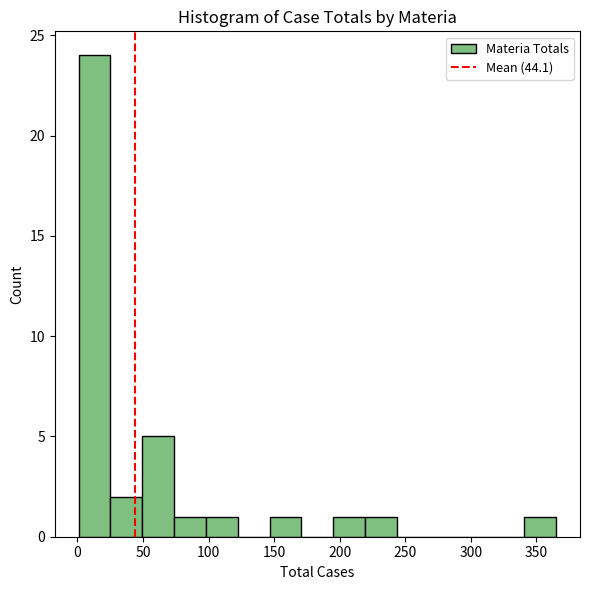

Reading left to right, list every bar in this chart as the range it spans on the x-axis followed by its height. Neither the bar edges nor the heights are printed on the chart, so give them approximately, as read against the axes.

0 to 25: 24
25 to 50: 2
50 to 75: 5
75 to 100: 1
100 to 120: 1
120 to 145: 0
145 to 170: 1
170 to 195: 0
195 to 220: 1
220 to 245: 1
245 to 270: 0
270 to 290: 0
290 to 315: 0
315 to 340: 0
340 to 365: 1